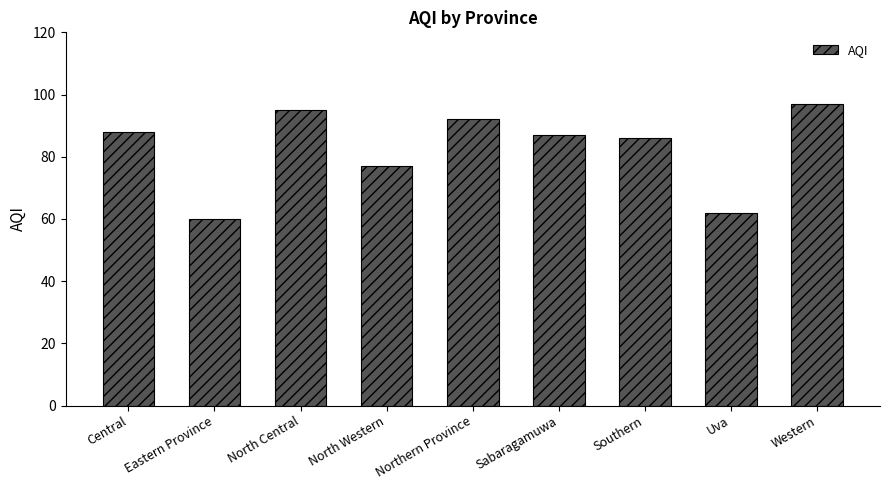

The chart shows a value of 92 at Northern Province. True or false?

True